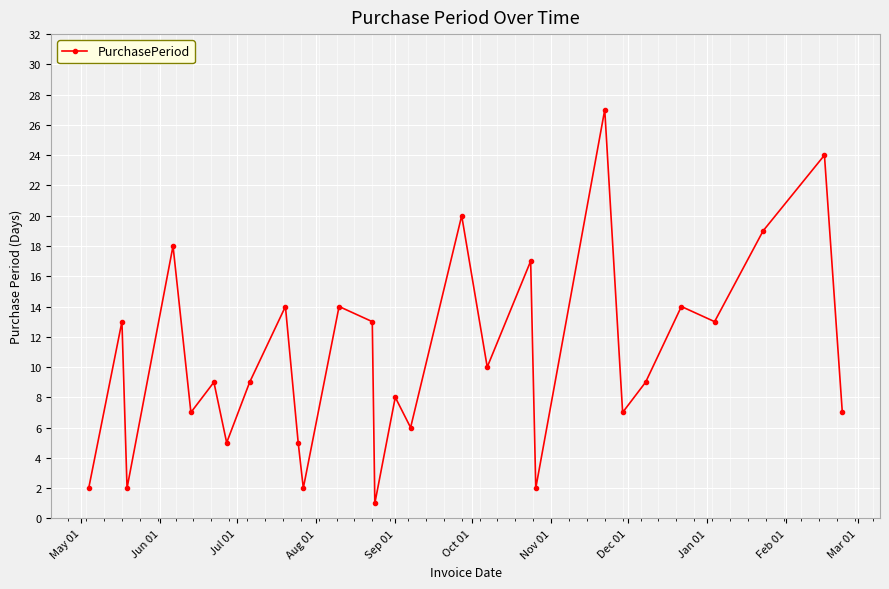

What is the maximum value shown in the chart?

27